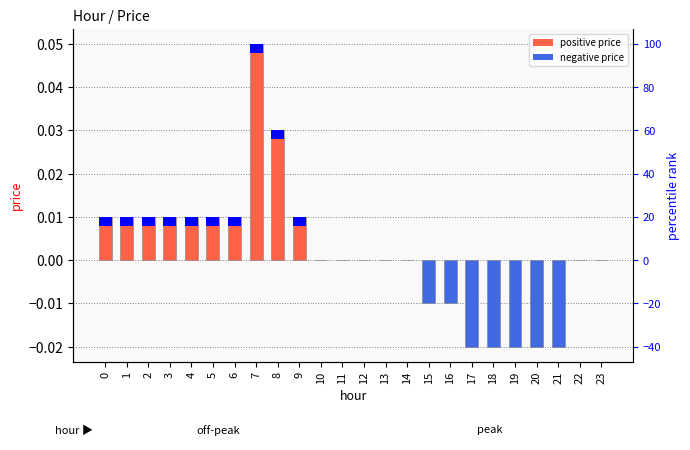

What is the difference between the maximum and second lowest values?

0.1